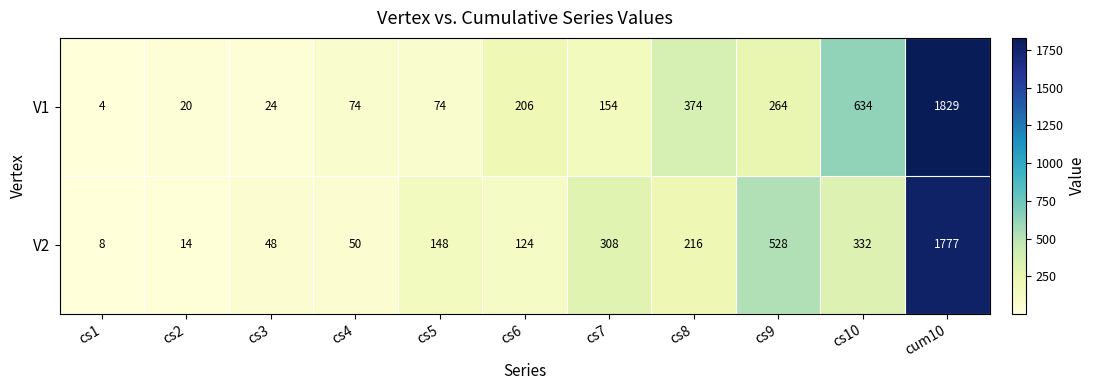

Where does the V1 series first go above 154?

cs6